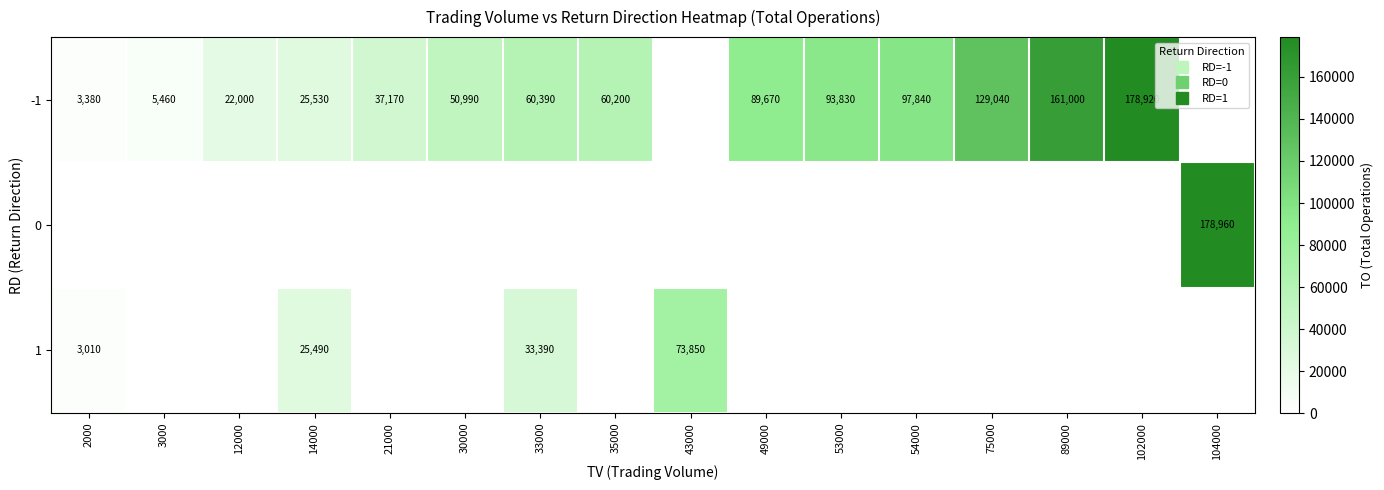

At which label does -1 reach its minimum?

43000